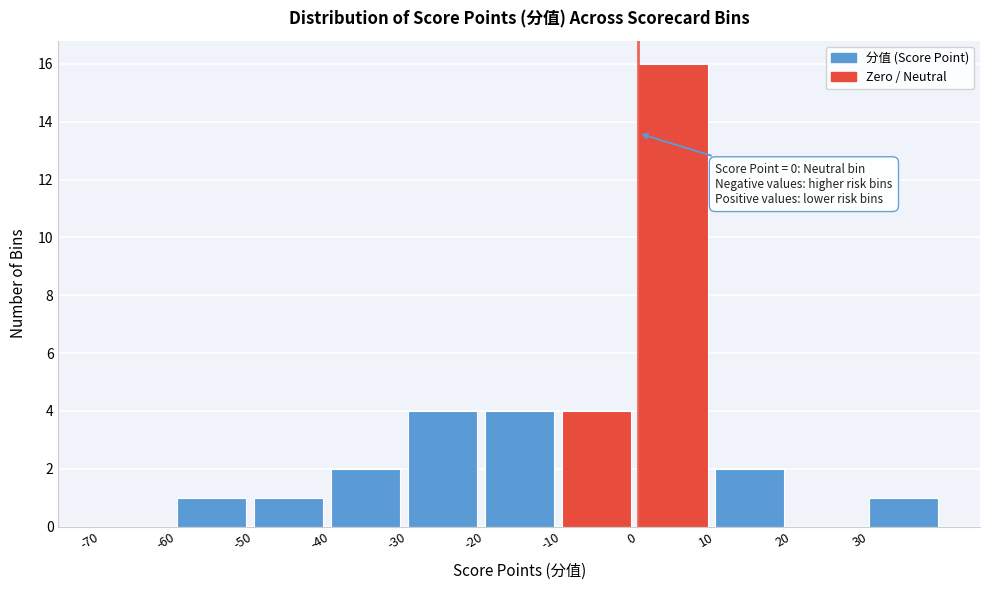

Which range on the x-axis has the tallest bar?

0 to 10